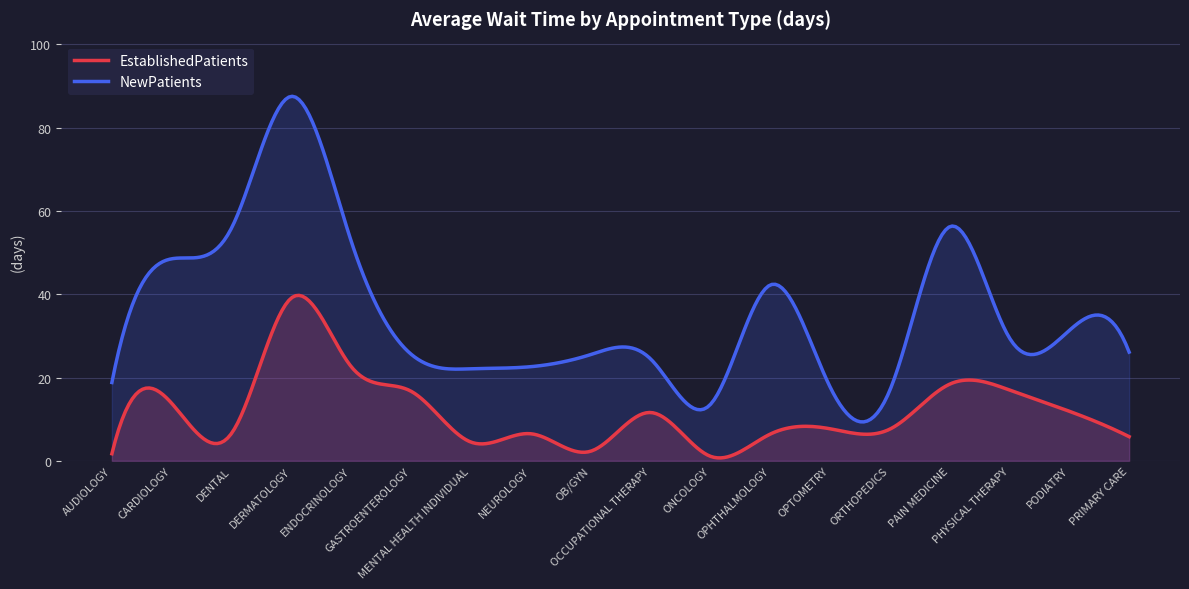

What is the total value across all series at OB/GYN?

27.8